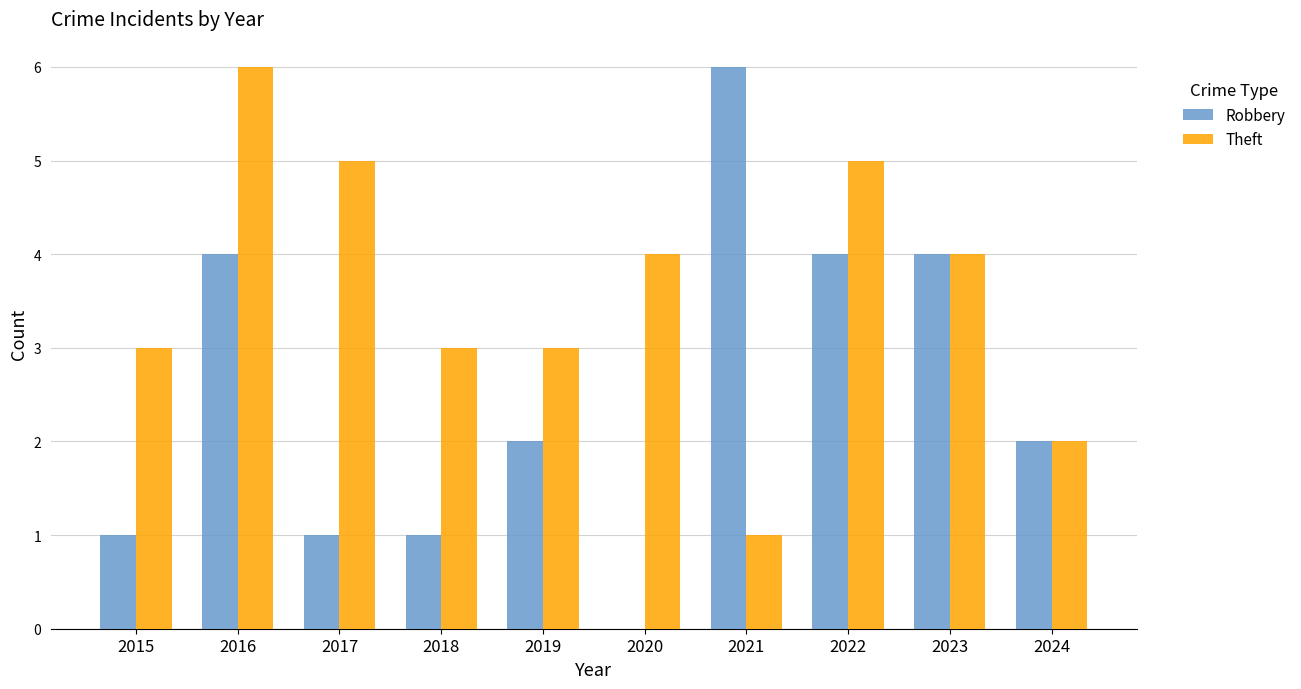

At which label does Theft first exceed 4?

2016